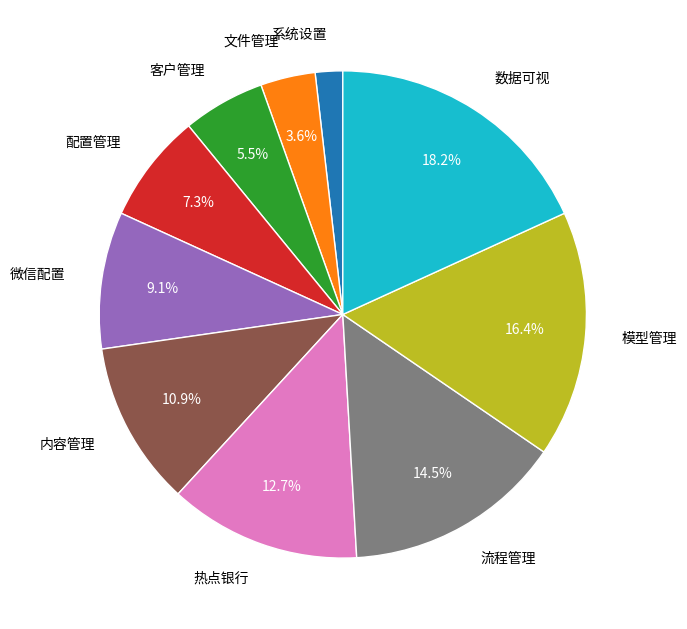

Is there any slice that represents more than half of the pie?

No